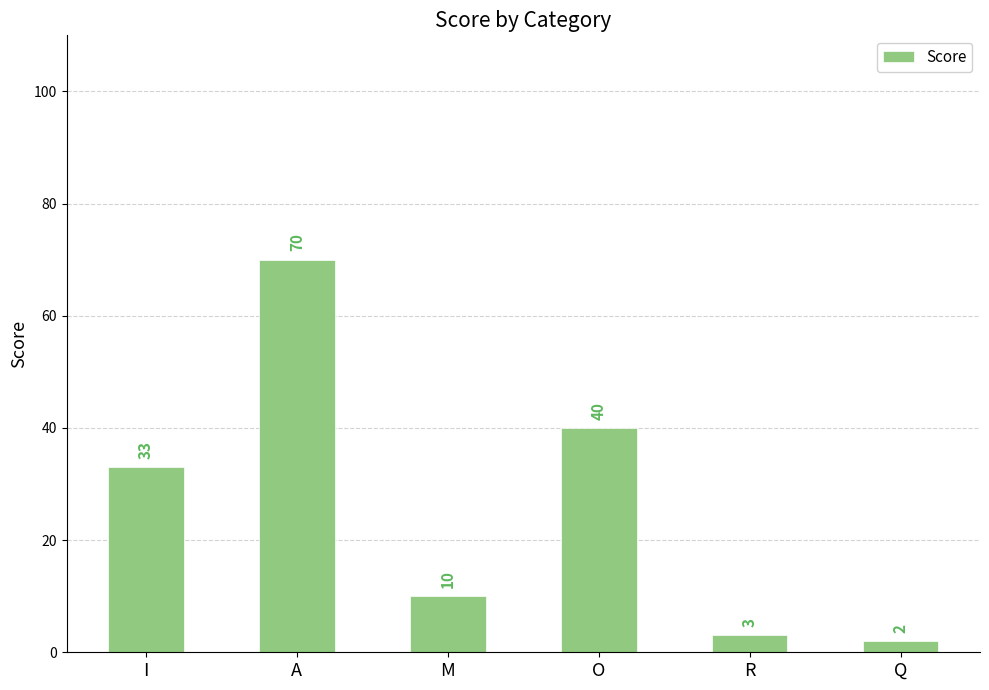

The chart shows a value of 40 at O. True or false?

True